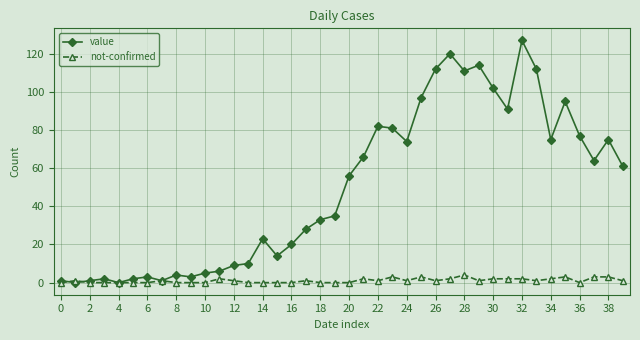

What is the highest value of the value series?

127